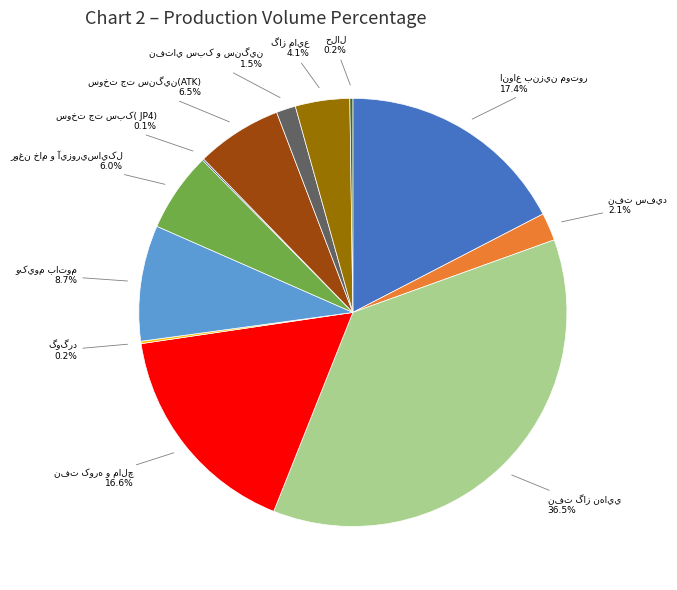

Is there any slice that represents more than half of the pie?

No